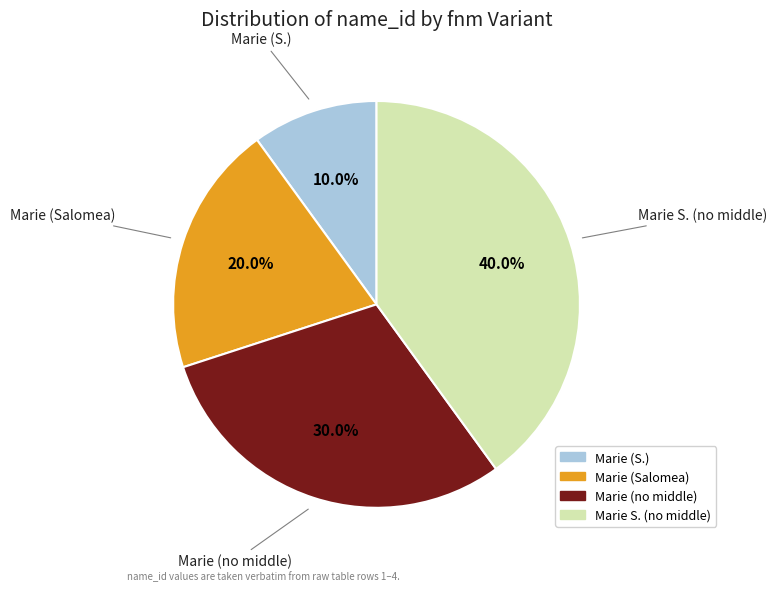

Which category has the smallest portion of the pie?

Marie (S.)